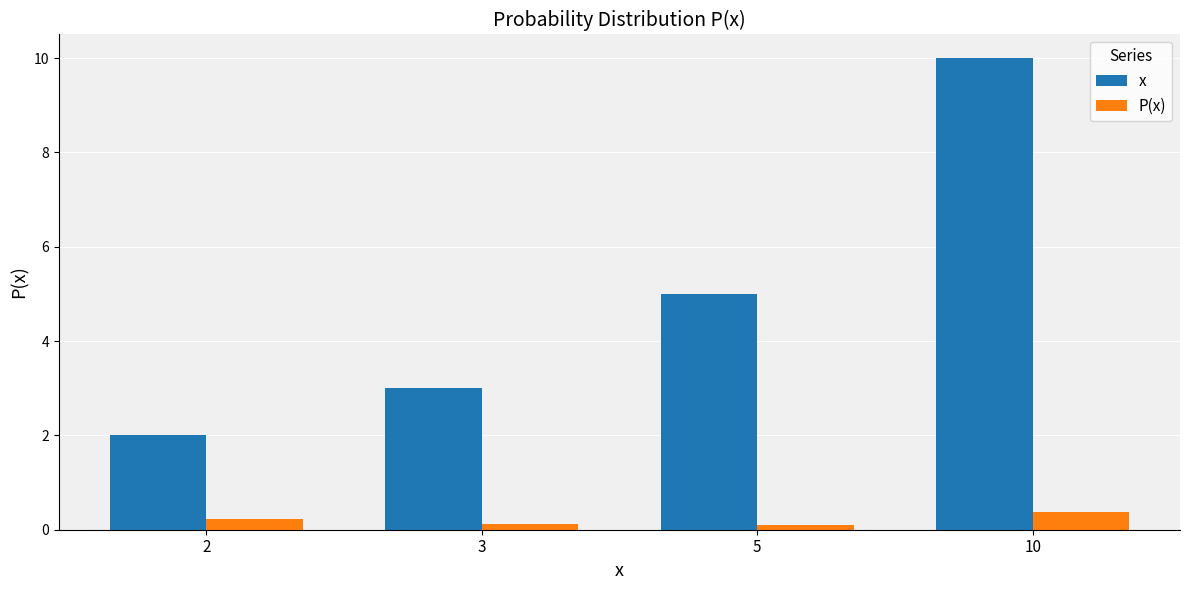

Reading left to right, what are all the values shown in this chart?

x: 2=2.0	3=3.0	5=5.0	10=10.0
P(x): 2=0.2	3=0.1	5=0.1	10=0.4